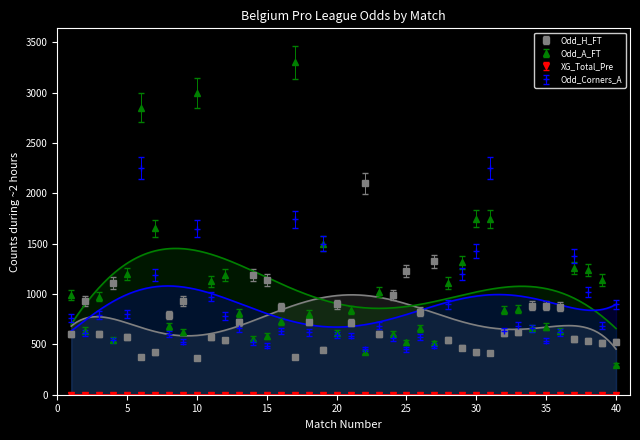

At which label is Odd_A_FT closest to 1890?

30